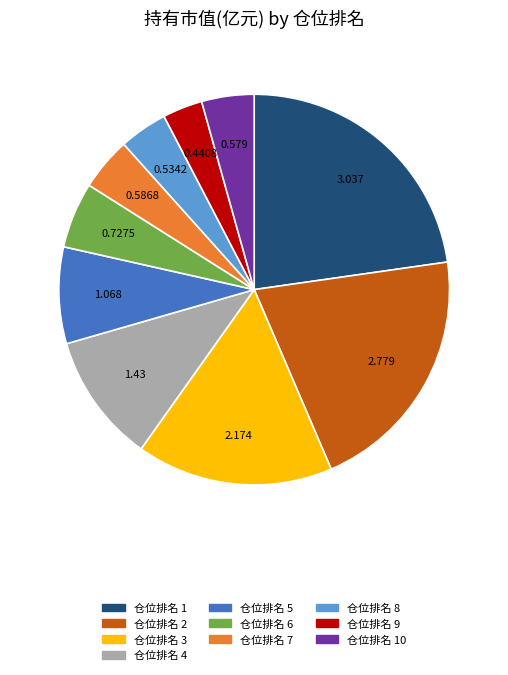

Does any single category account for the majority?

No